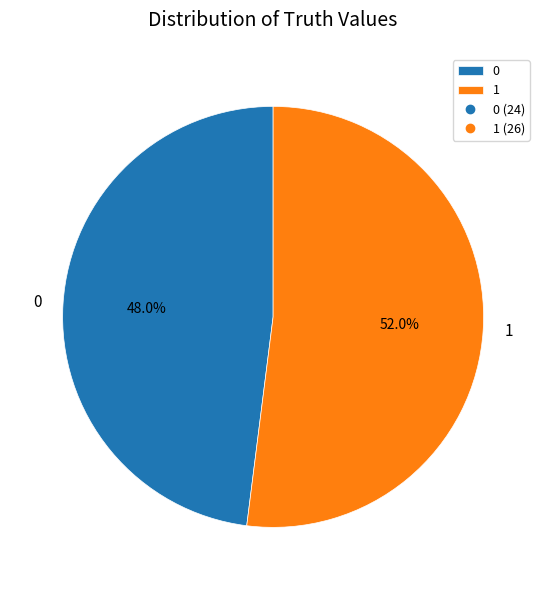

Which slice represents more than half of the pie?

1